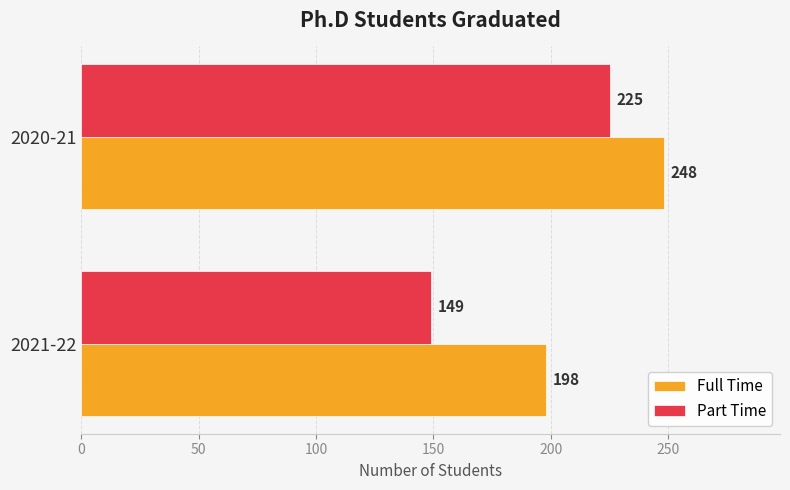

The Full Time series shows 248 at 2020-21. True or false?

True